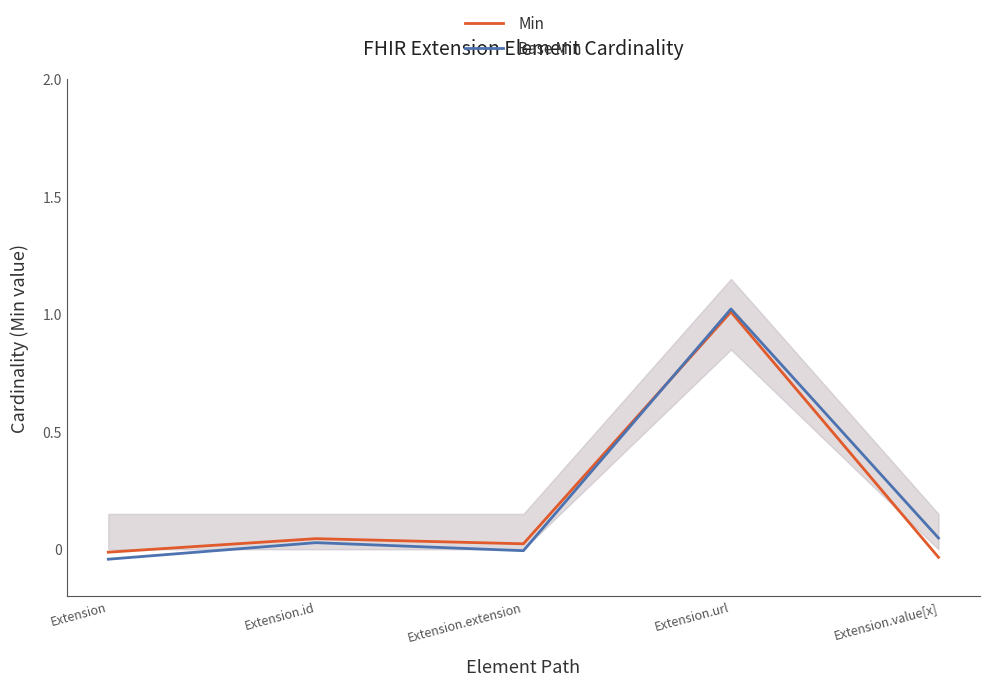

What is the label of the 1st point from the right?

Extension.value[x]